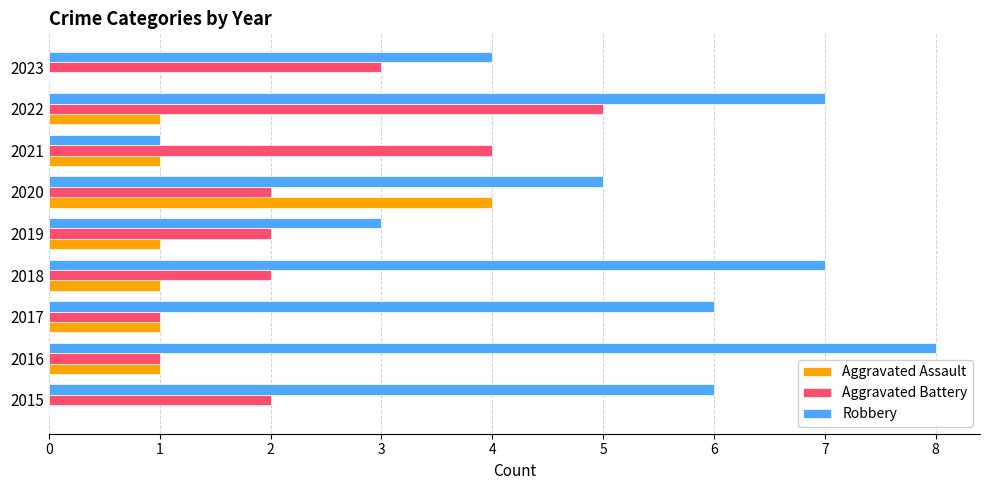

How many data points does each series have?

9